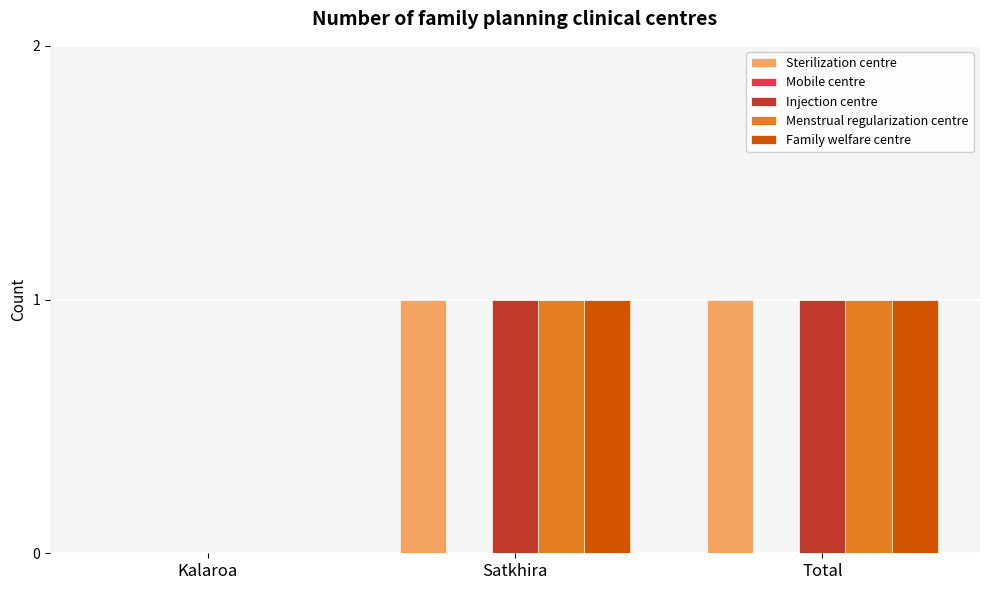

How many groups of bars are there?

3